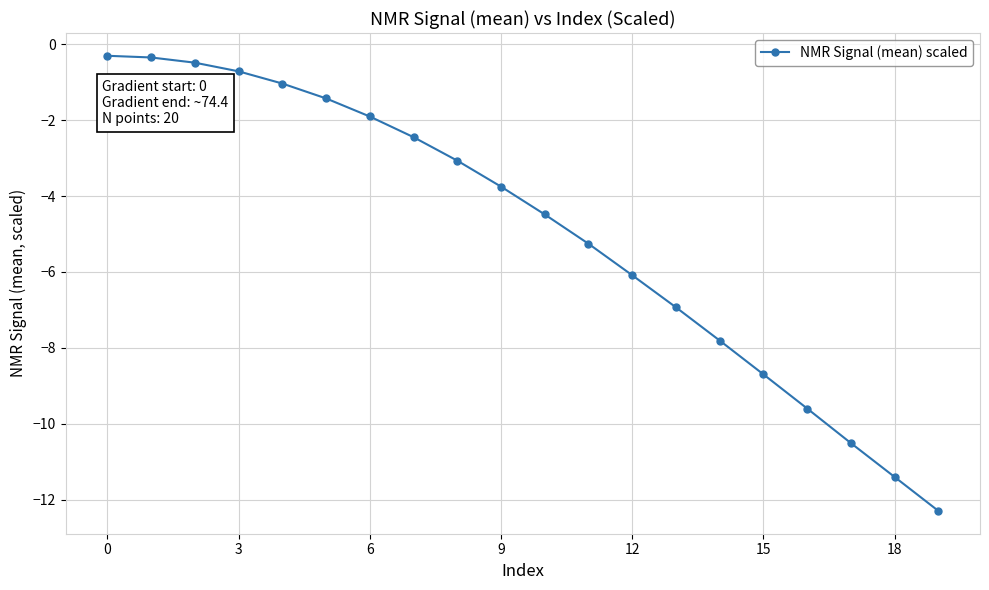

What is the sum of all values?

-98.5